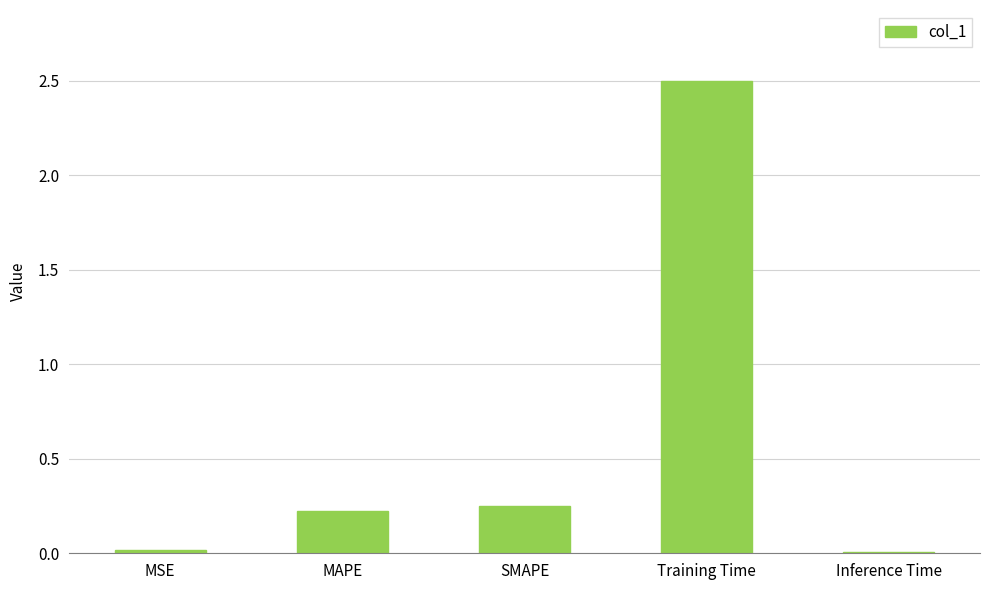

At which category does the chart reach its peak across all series?

Training Time